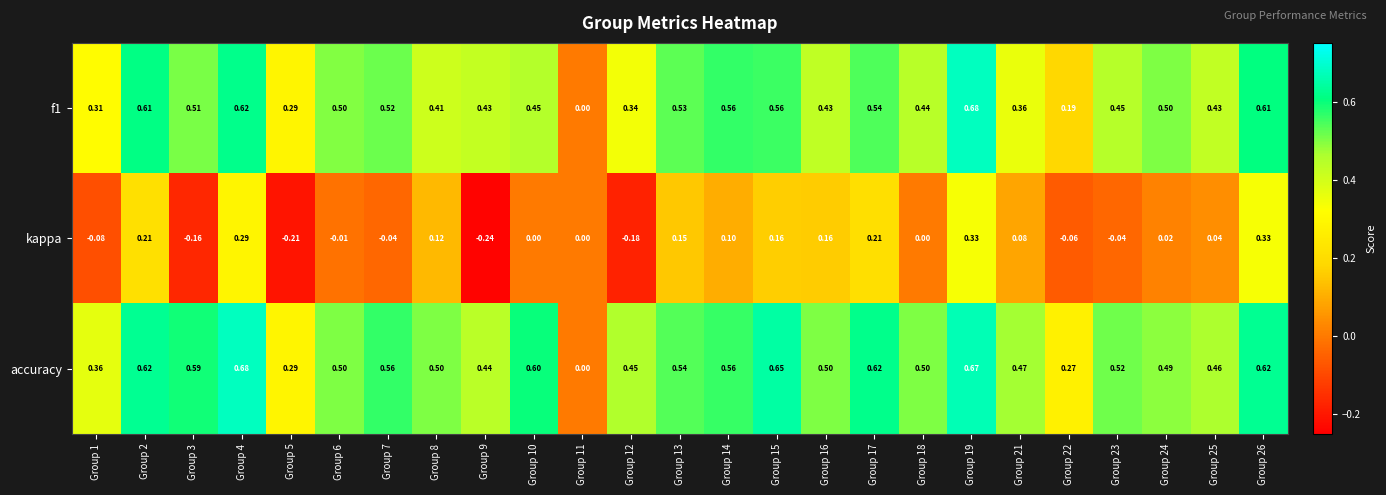

Which series has the largest total across all categories?

accuracy